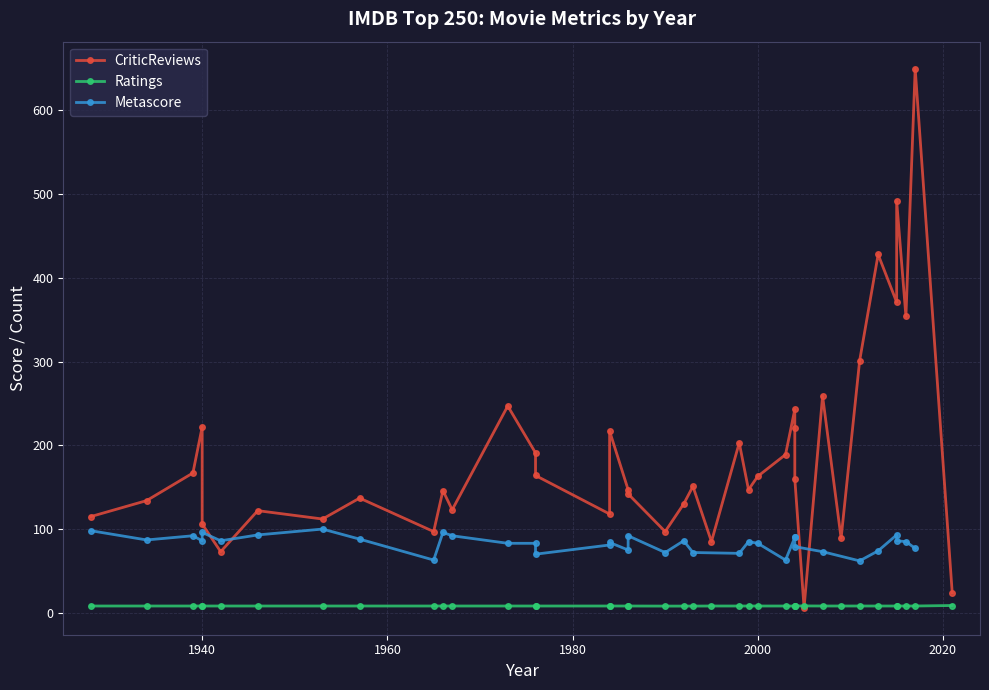

How many lines are shown in the chart?

3